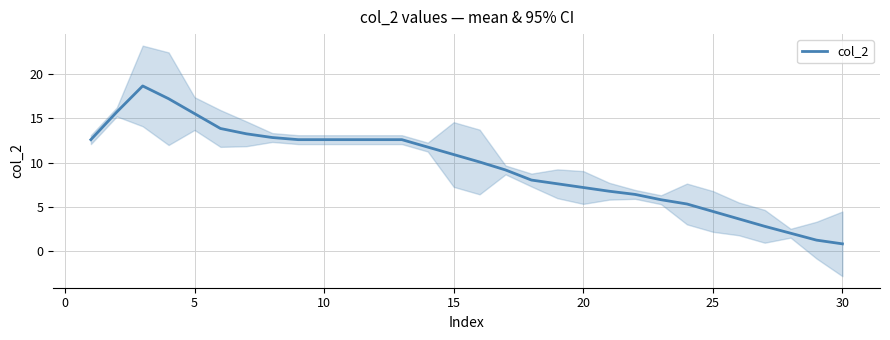

What is the lowest value of the col_2 series?

0.8